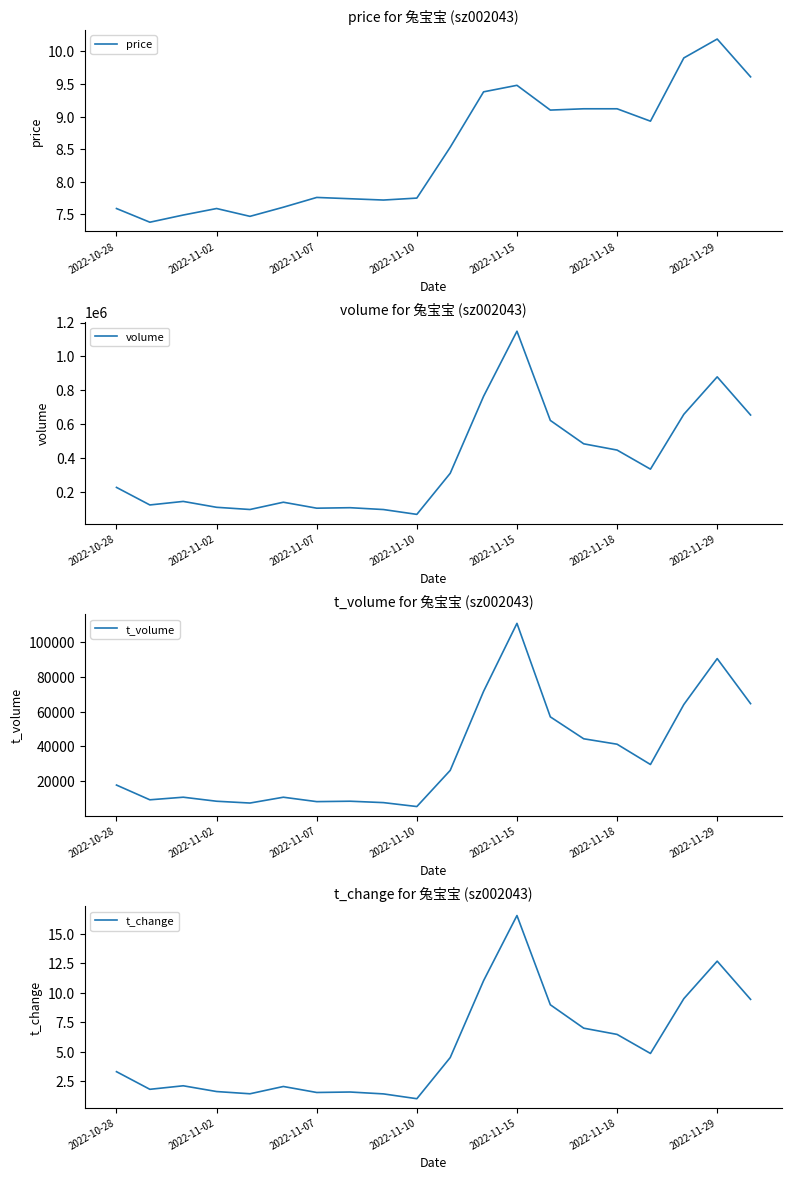

List the series in order of their peak value, lowest first.

price, t_change, t_volume, volume